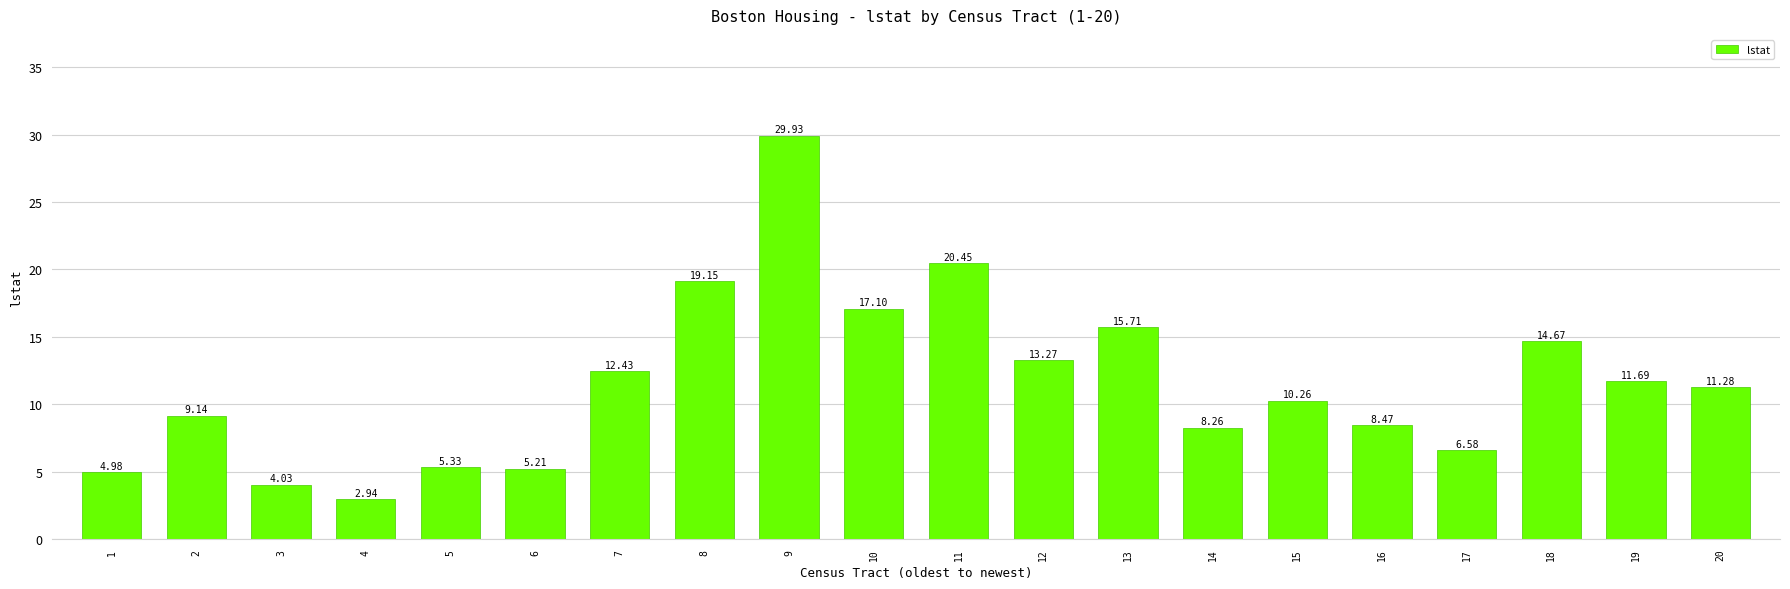

What is the value of the 7th bar from the left?

12.4